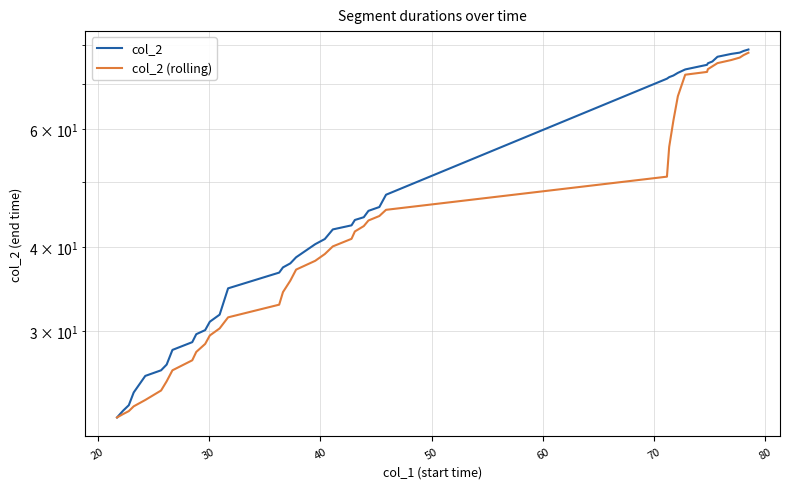

What is the smallest value displayed?

22.3